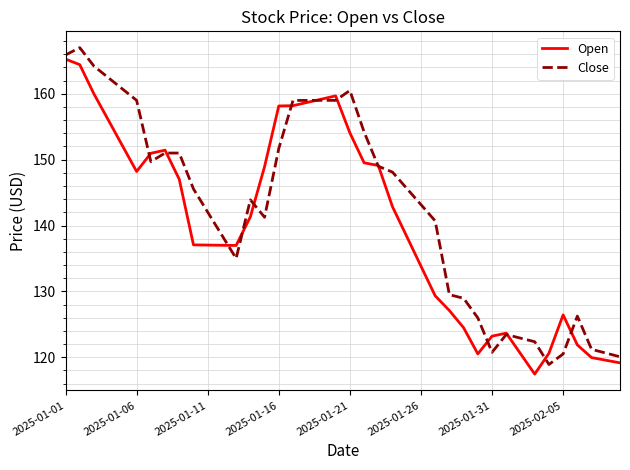

List the series in order of their overall mean, lowest first.

Open, Close